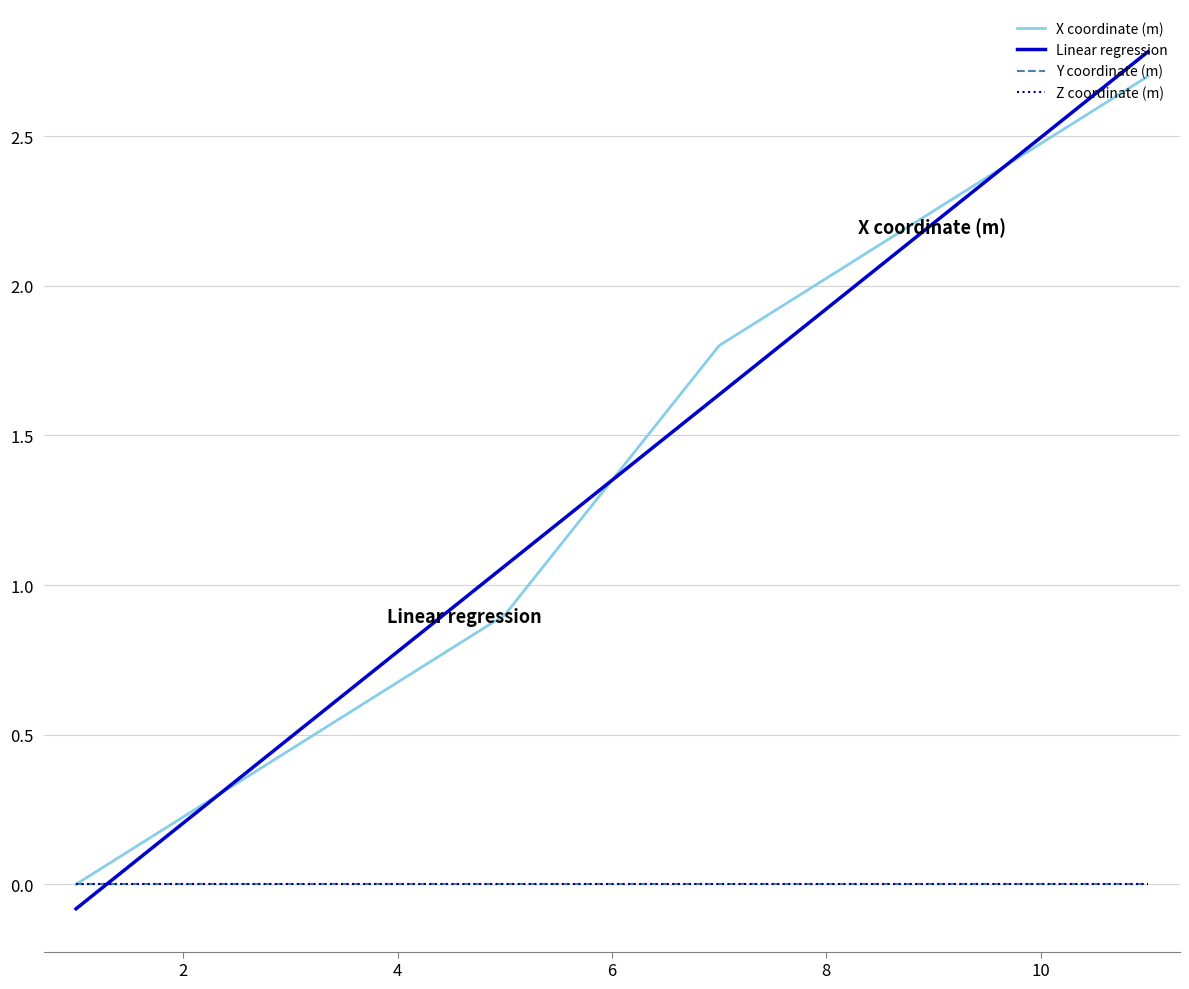

Does the chart display data point markers on the line(s)?

No